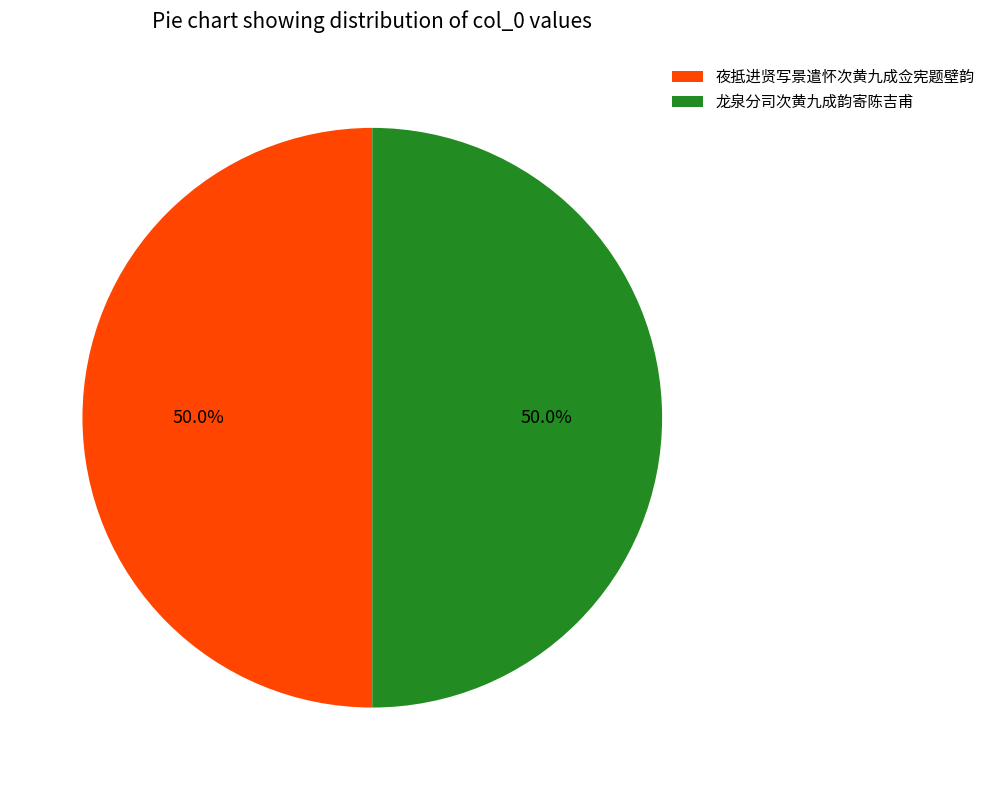

True or false: 夜抵进贤写景遣怀次黄九成佥宪题壁韵 accounts for 58% of the total.

False